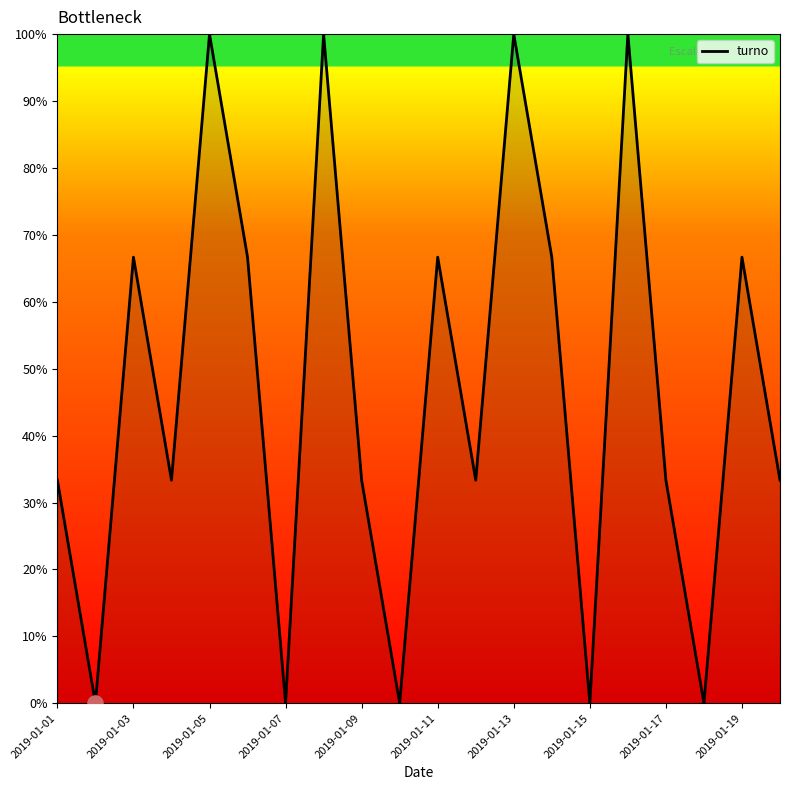

What is the greatest value displayed?

100.0